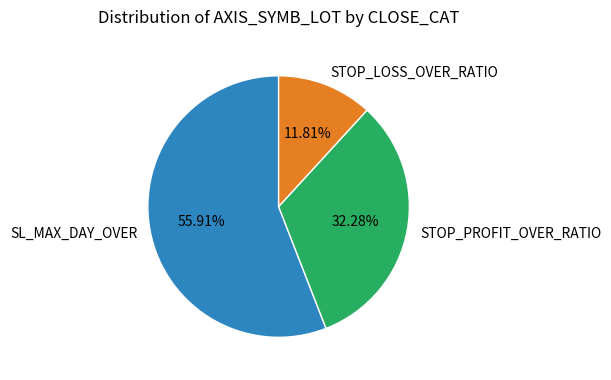

How many slices are in this pie chart?

3